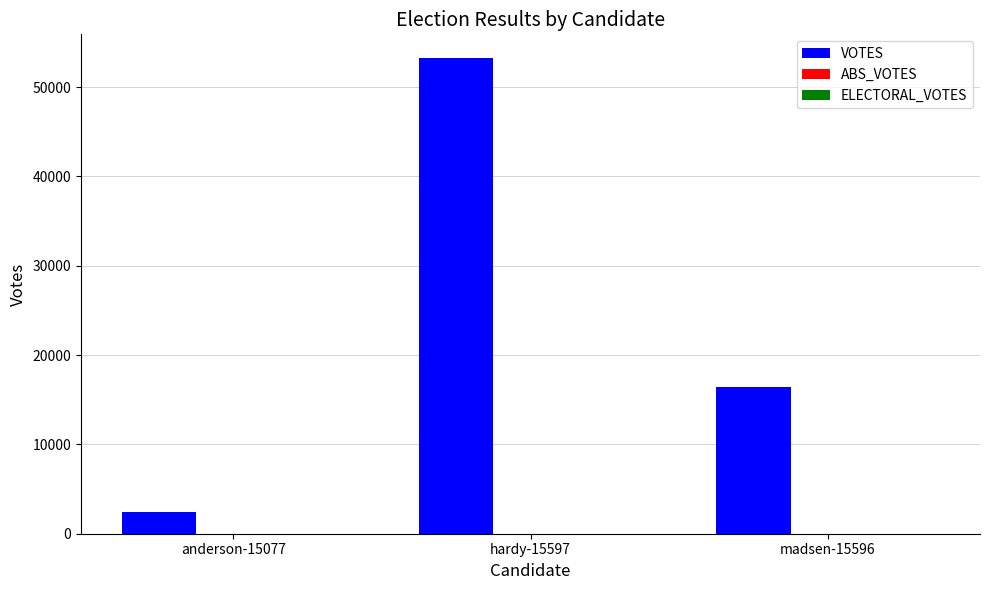

What is the label of the 2nd bar from the left?

hardy-15597